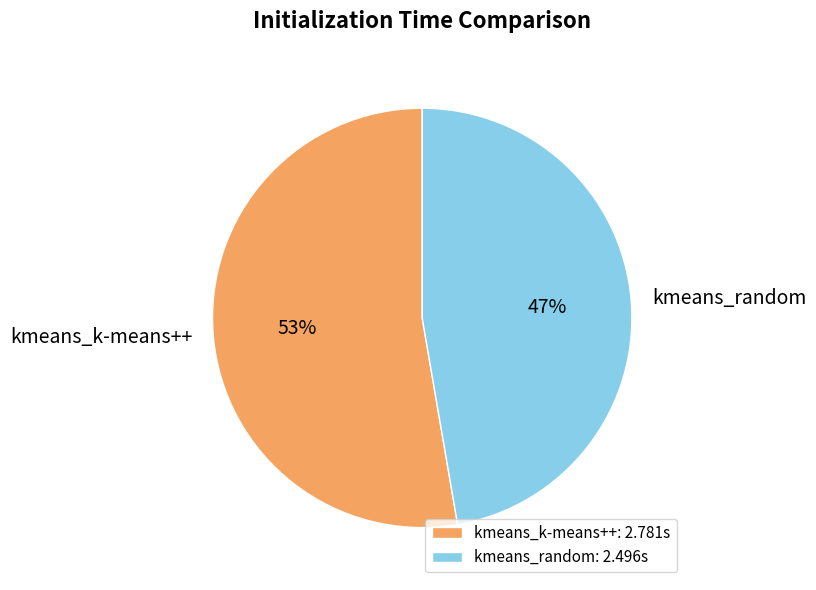

To the nearest percent, what is the combined percentage of kmeans_random and kmeans_k-means++?

100%